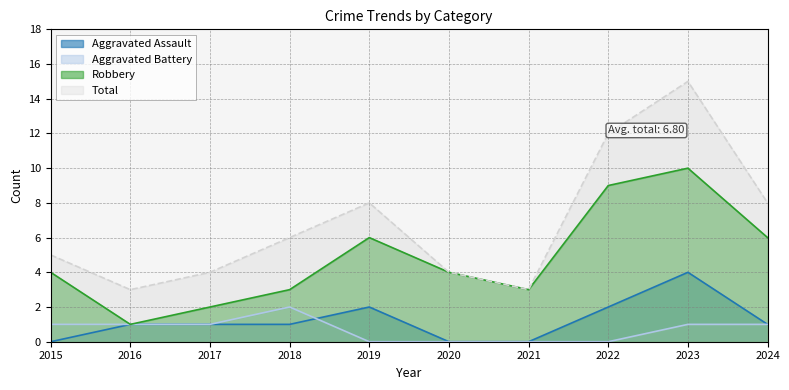

Reading left to right, what are all the values shown in this chart?

Aggravated Assault: 2015=0	2016=1	2017=1	2018=1	2019=2	2020=0	2021=0	2022=2	2023=4	2024=1
Aggravated Battery: 2015=1	2016=1	2017=1	2018=2	2019=0	2020=0	2021=0	2022=0	2023=1	2024=1
Robbery: 2015=4	2016=1	2017=2	2018=3	2019=6	2020=4	2021=3	2022=9	2023=10	2024=6
Total: 2015=5	2016=3	2017=4	2018=6	2019=8	2020=4	2021=3	2022=12	2023=15	2024=8